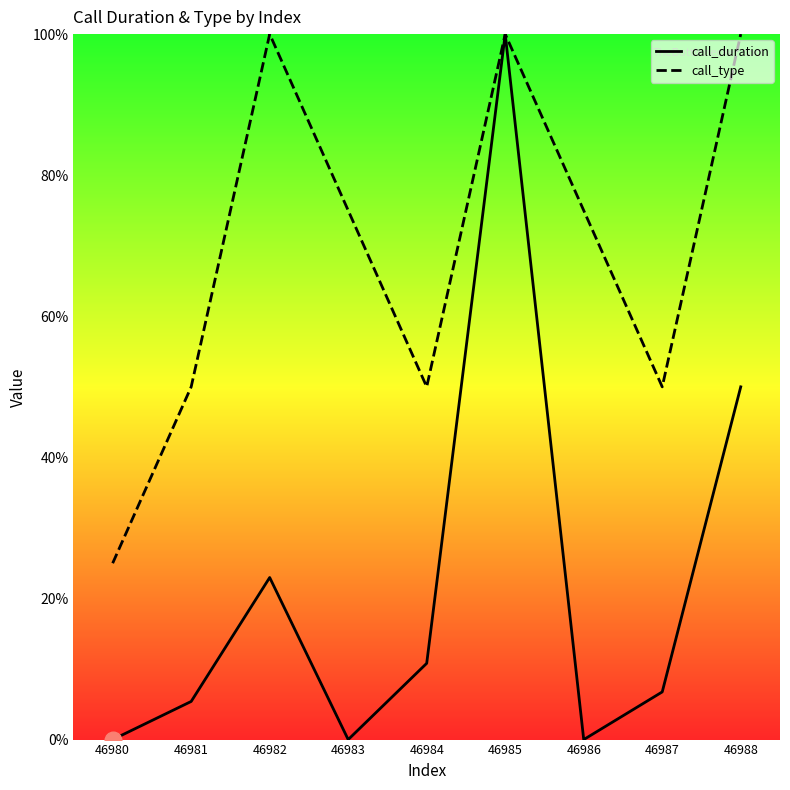

True or false: call_duration has more than 1 points higher than both neighbors.

True